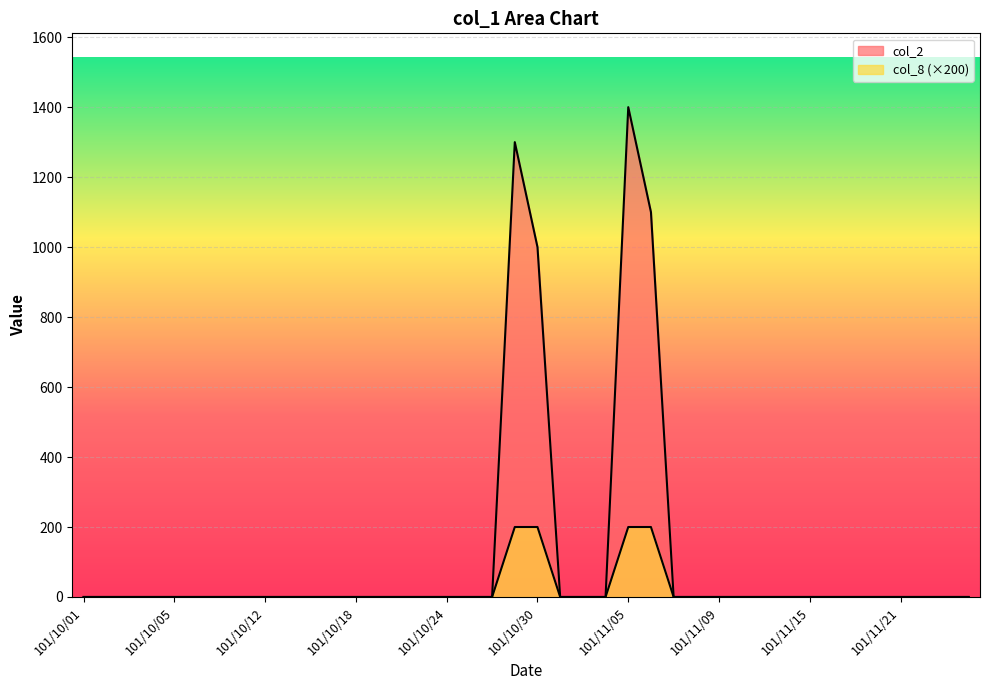

How many series are shown in this chart?

2